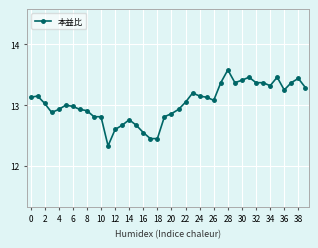

Does the chart have visible grid lines?

Yes